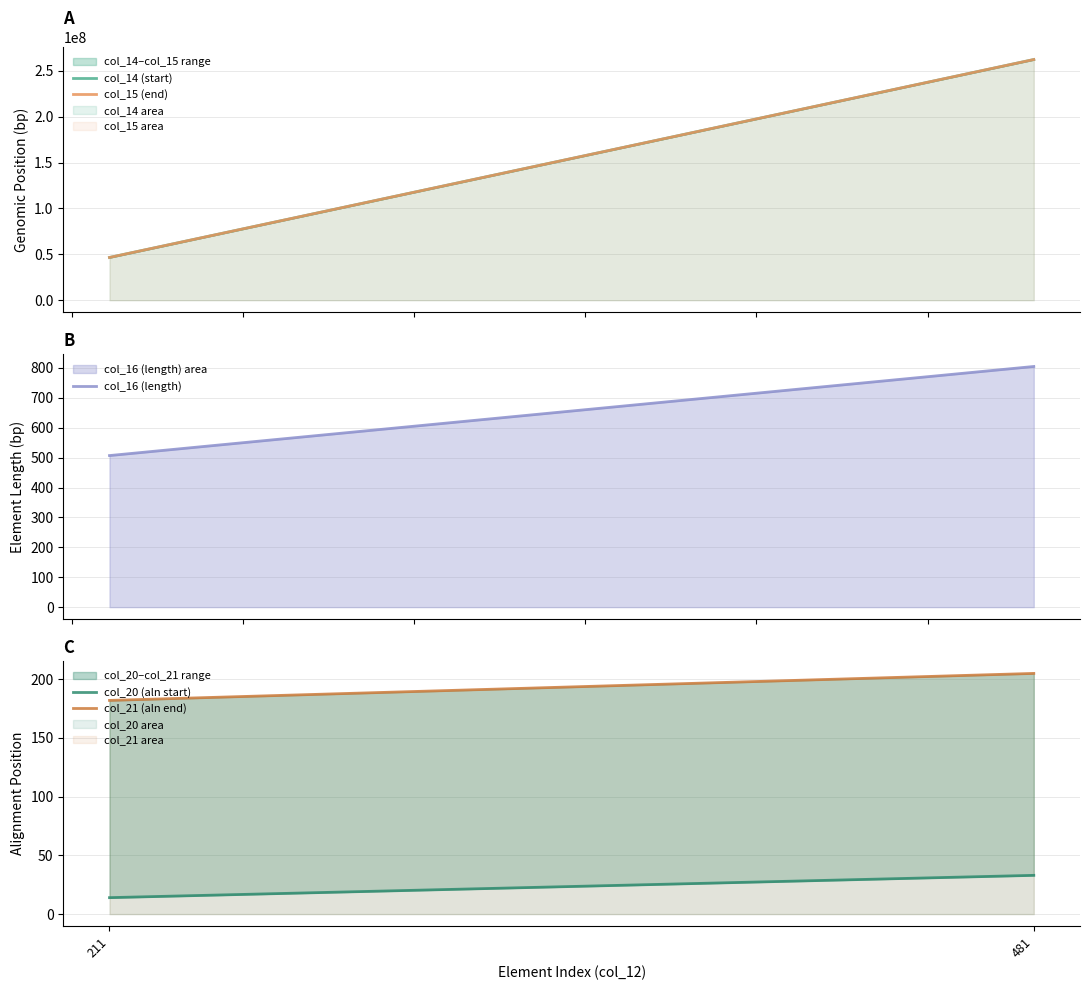

What is the difference between the maximum and minimum values in the col_21 (aln end) series?

23